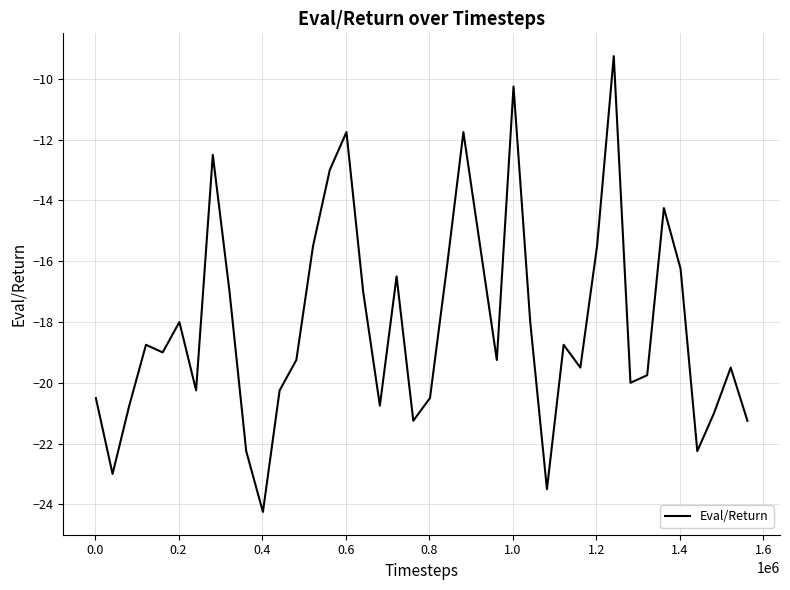

How many interior local valleys (lower than both neighbors) does the data have?

11